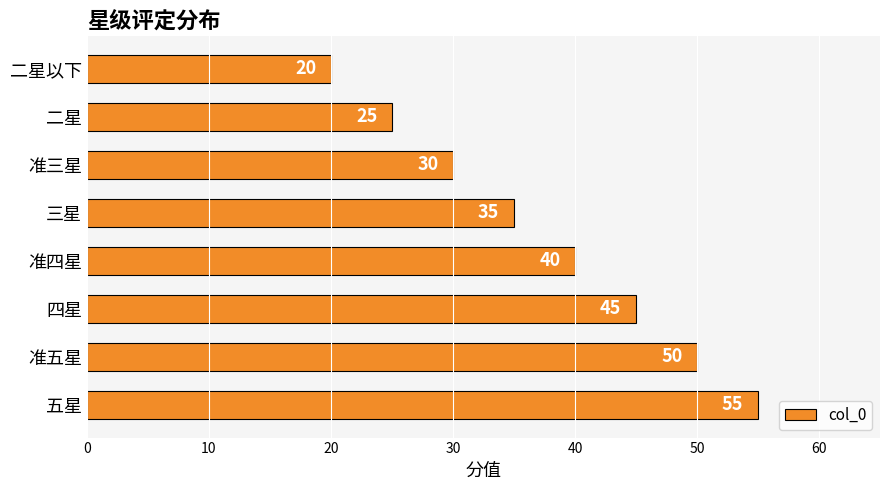

Between 三星 and 二星以下, which is larger?

三星